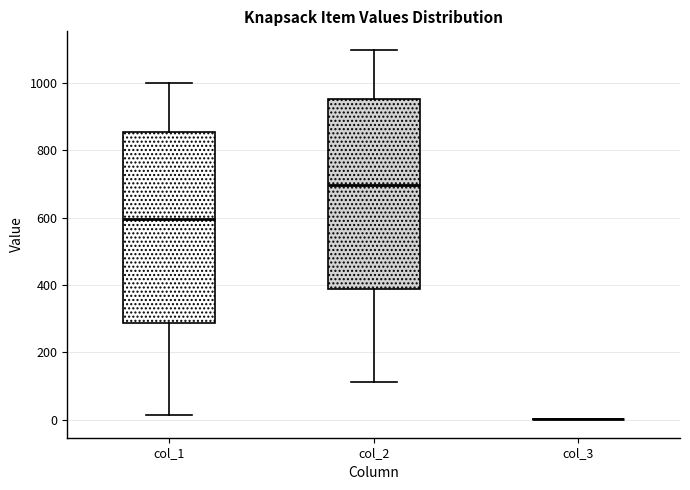

Reading left to right, transcribe this box plot: for each box, give where its median line is, the range the box spans, and where its two whiskers end, as read against the y-axis. The values are not printed on the chart, so give them approximately, as read against the axis.

col_1: median 600, box 280 to 860, whiskers 20 to 1000
col_2: median 700, box 380 to 960, whiskers 120 to 1100
col_3: box collapsed to a line at 0, whiskers 0 to 0